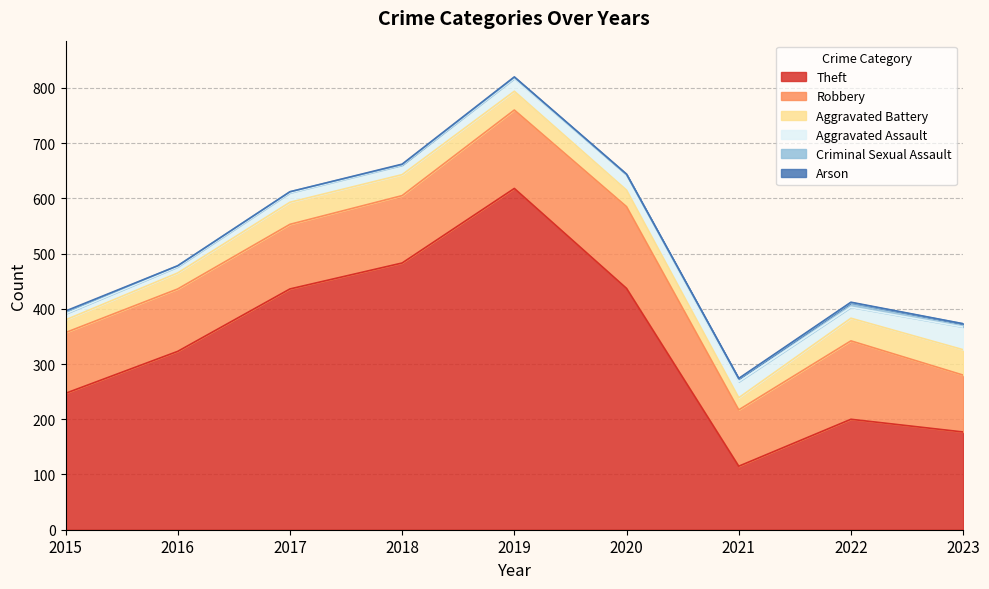

How many interior local peaks does the Aggravated Assault series have?

1